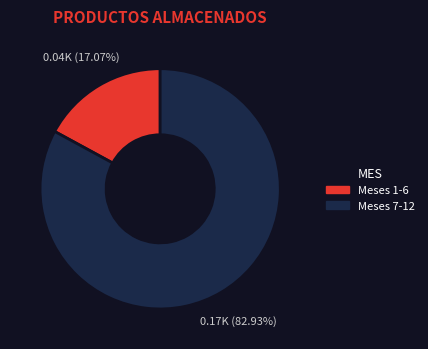

Is there any slice that represents more than half of the pie?

Yes